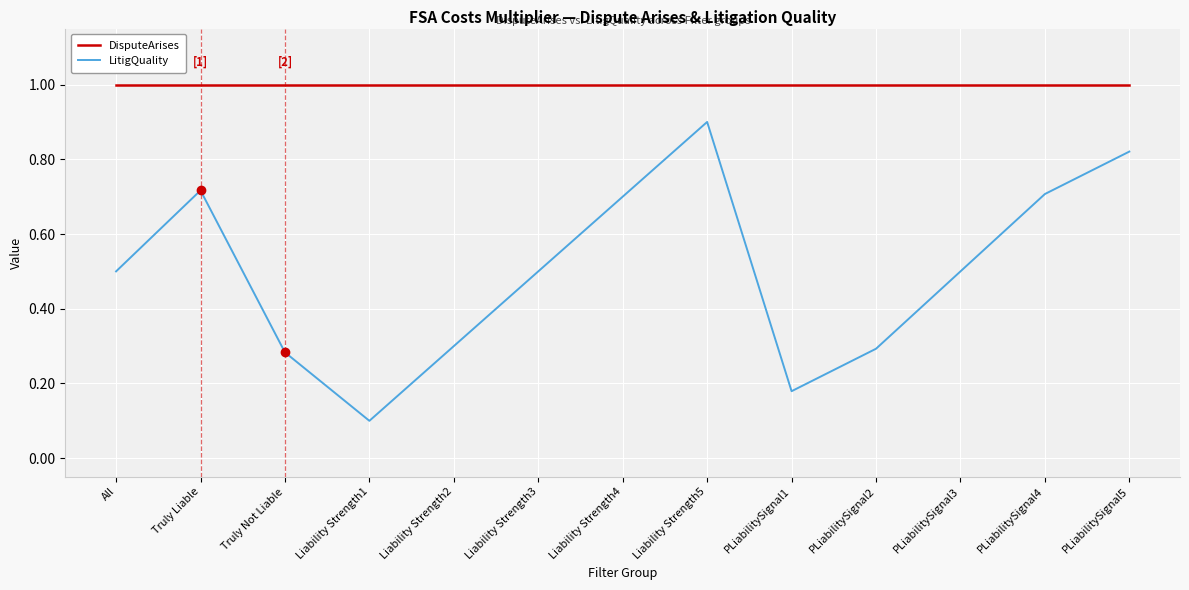

Which series has the largest total across all categories?

DisputeArises